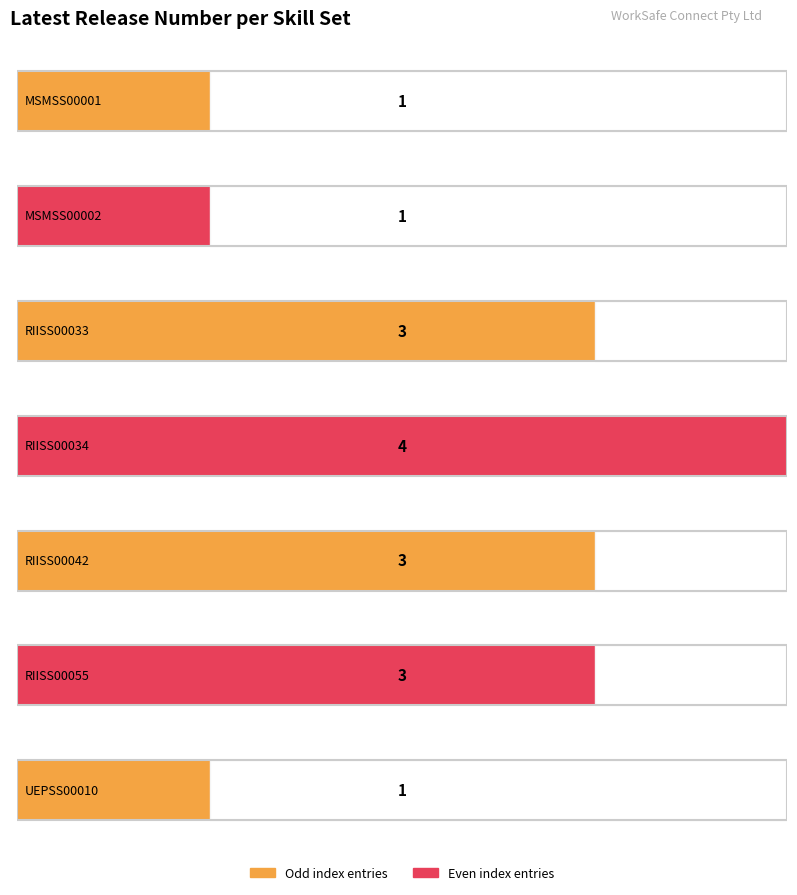

Does the chart contain any negative values?

No